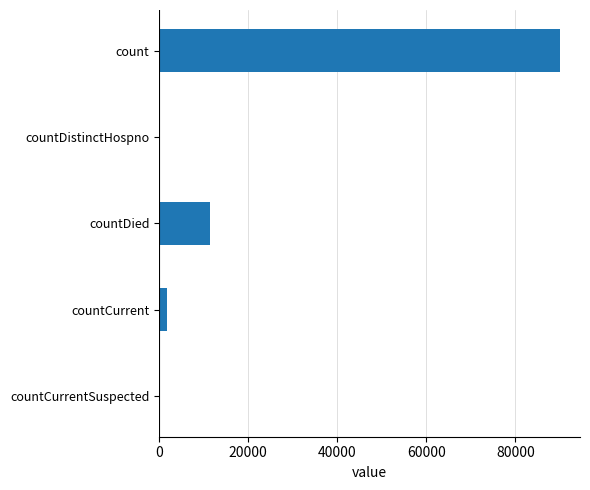

Reading top to bottom, list all the values displayed in this chart.

count=89985	countDistinctHospno=0	countDied=11367	countCurrent=1799	countCurrentSuspected=0